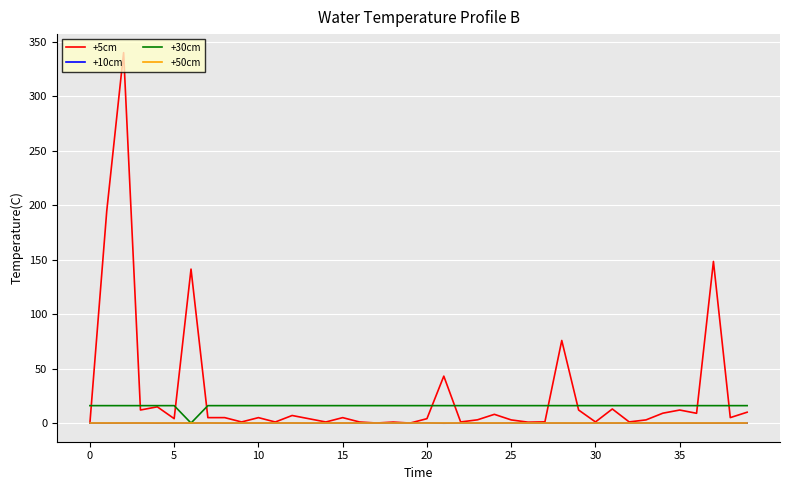

What is the highest value of the +30cm series?

16.0